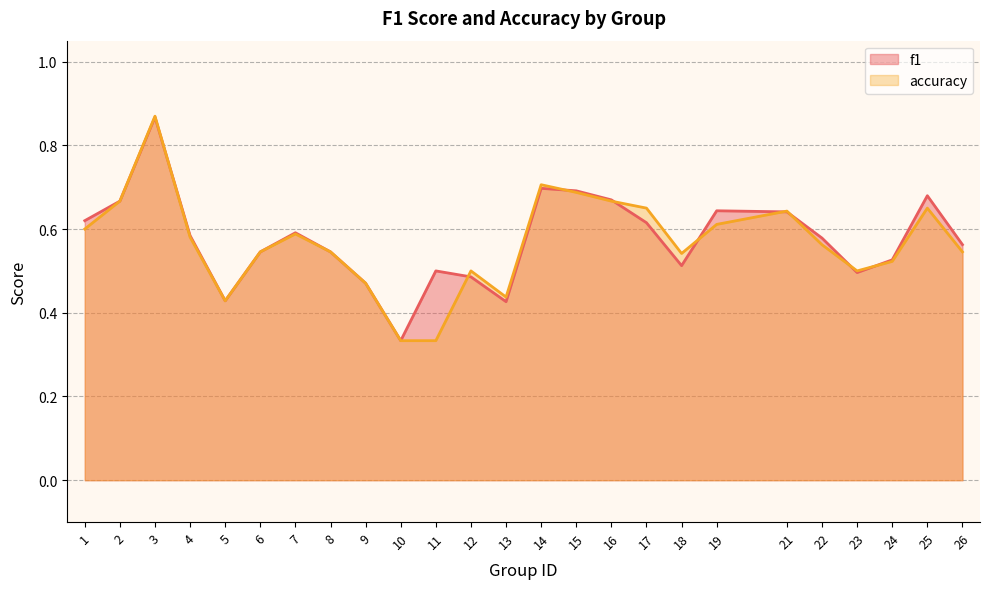

What is the highest value of the f1 series?

0.9